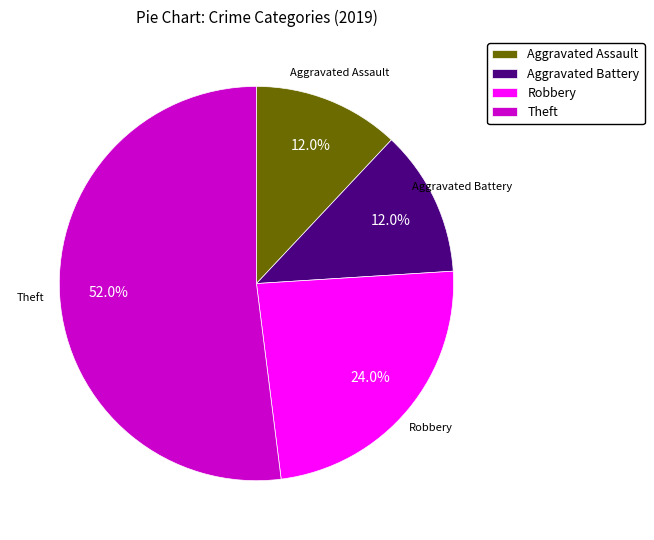

What is the largest slice in the pie chart?

Theft